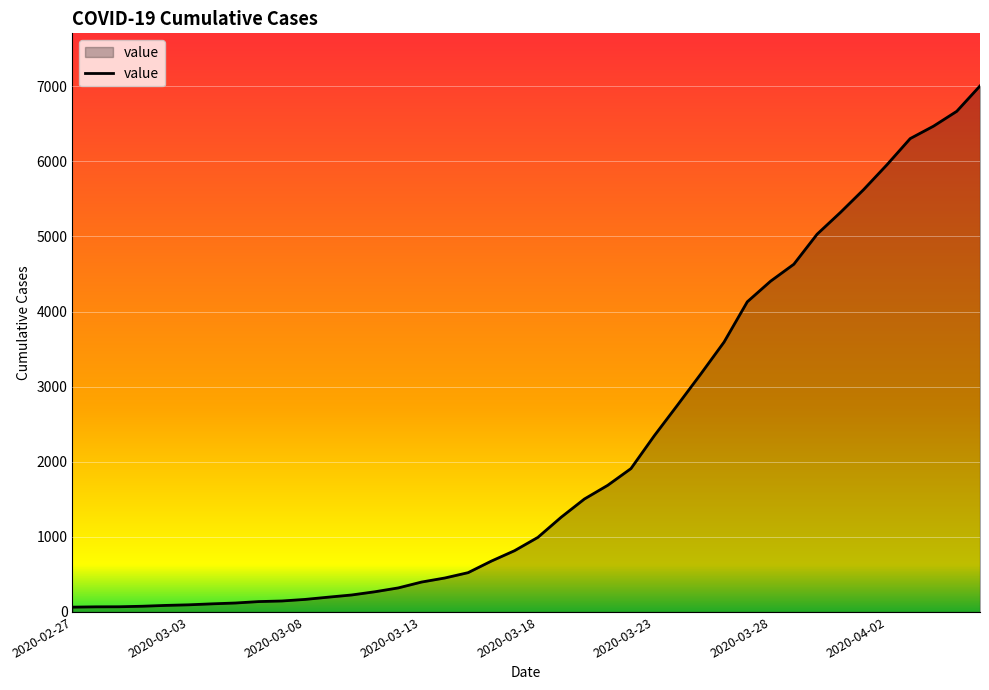

What is the difference between the maximum and minimum values?

6940